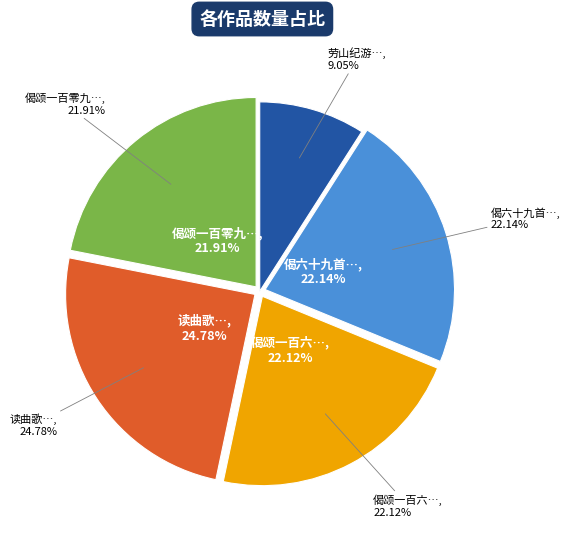

The 读曲歌八十九首 其六十七 slice represents 16% of the pie. True or false?

False